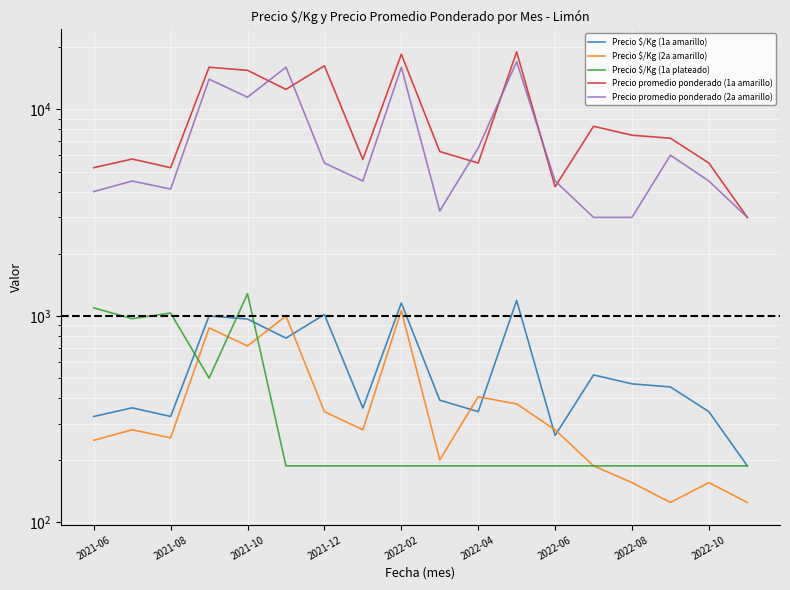

Which series has the largest total across all categories?

Precio promedio ponderado (1a amarillo)